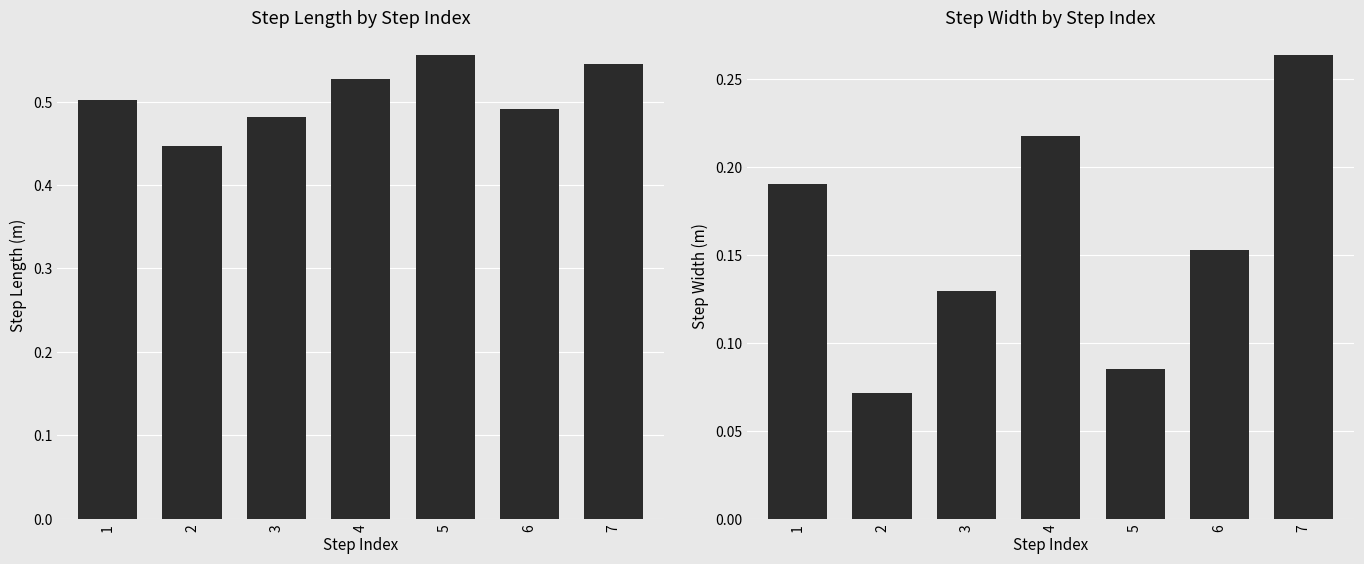

Is it true that step_length equals 0.5 at 6?

True